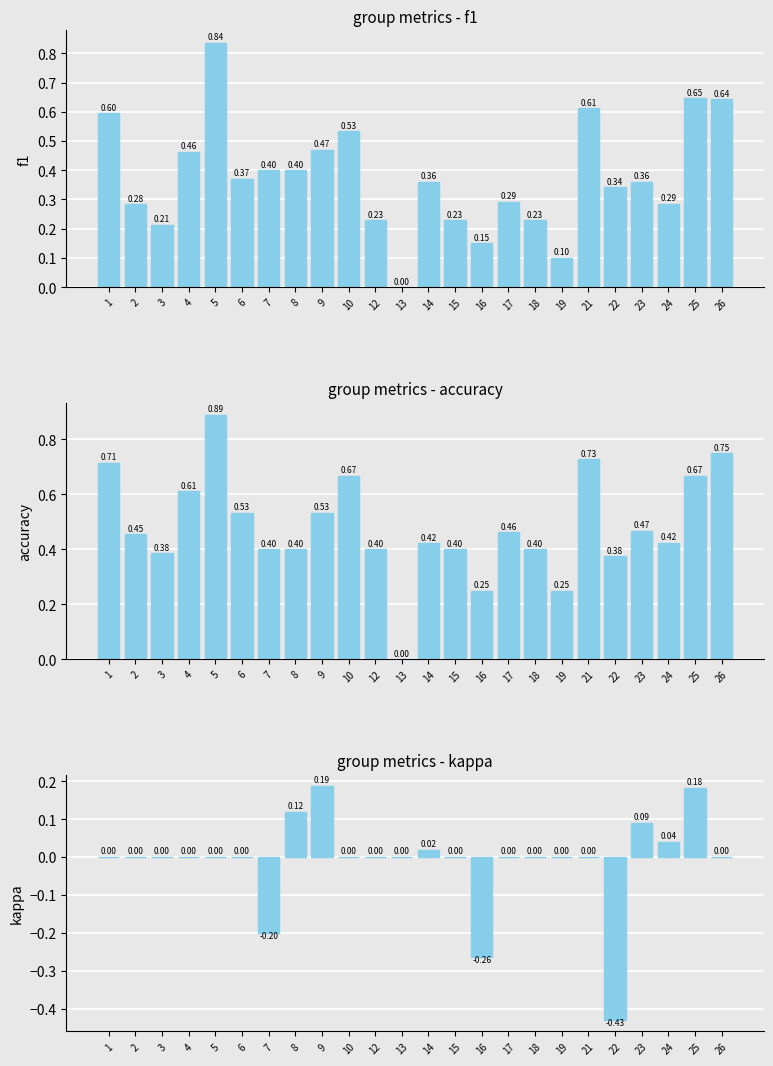

Count the f1 values in the range 0 to 1.

24